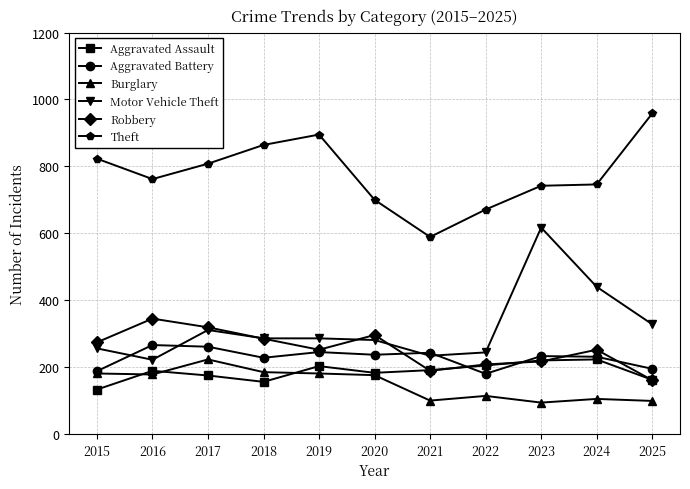

True or false: Theft has a value of 1195 at 2017.

False